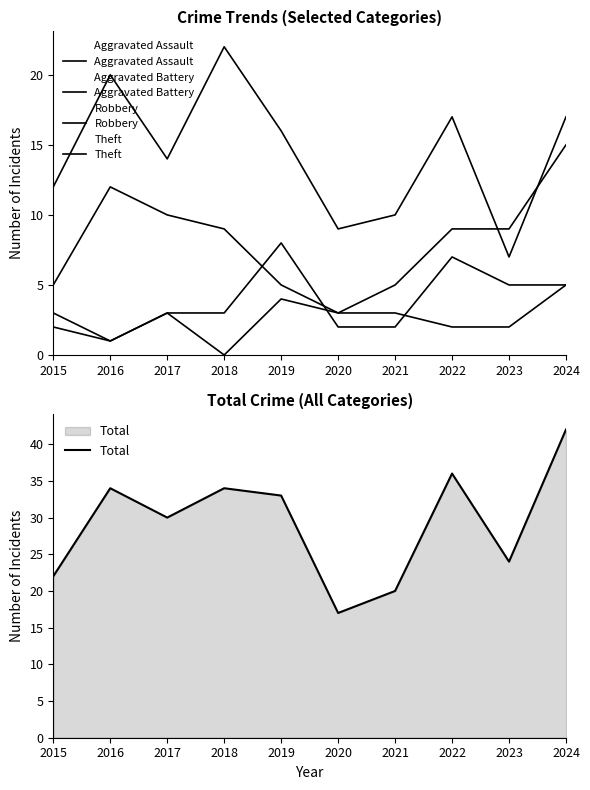

At which label is Total closest to 29?

2017